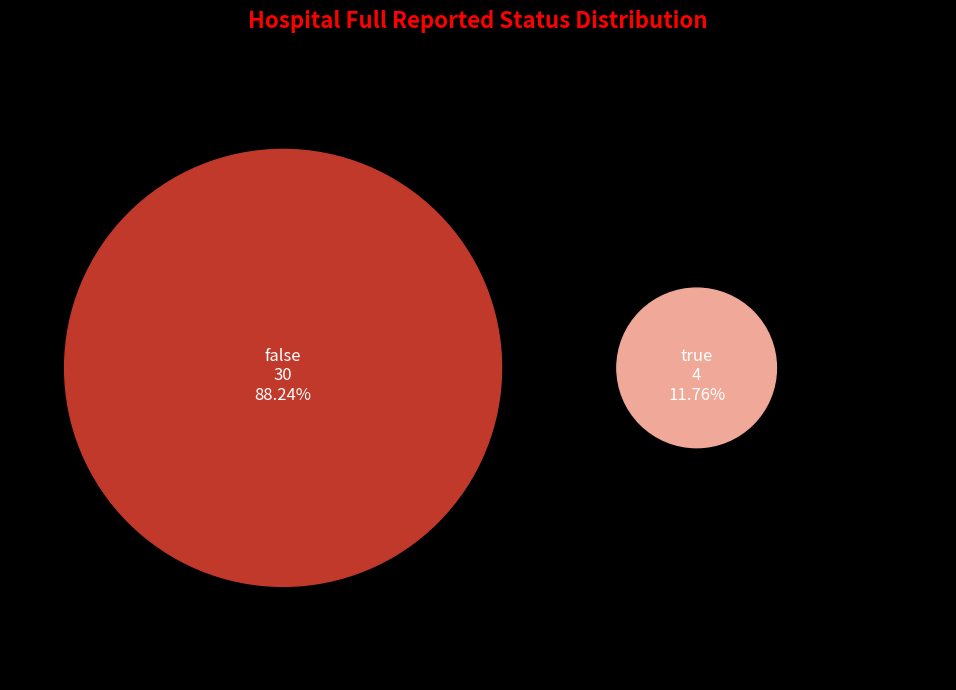

How many slices are in this pie chart?

2